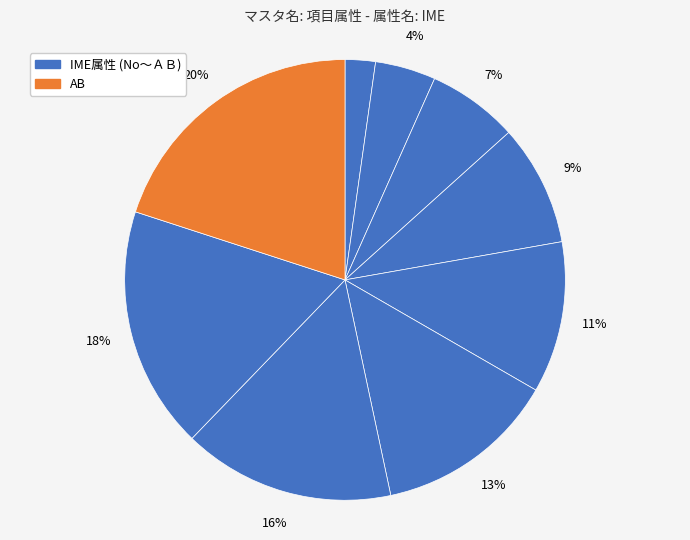

How many segments does this pie chart have?

9